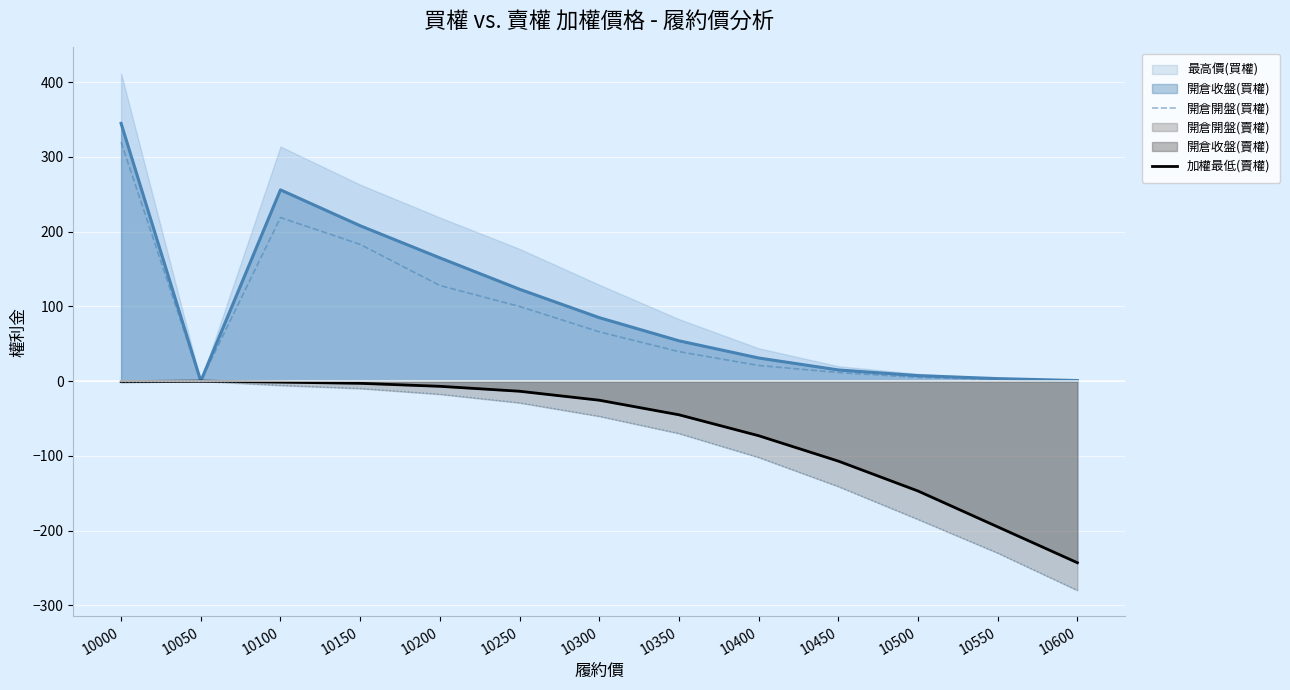

Where is the first local minimum for 開倉開盤(買權)?

10050